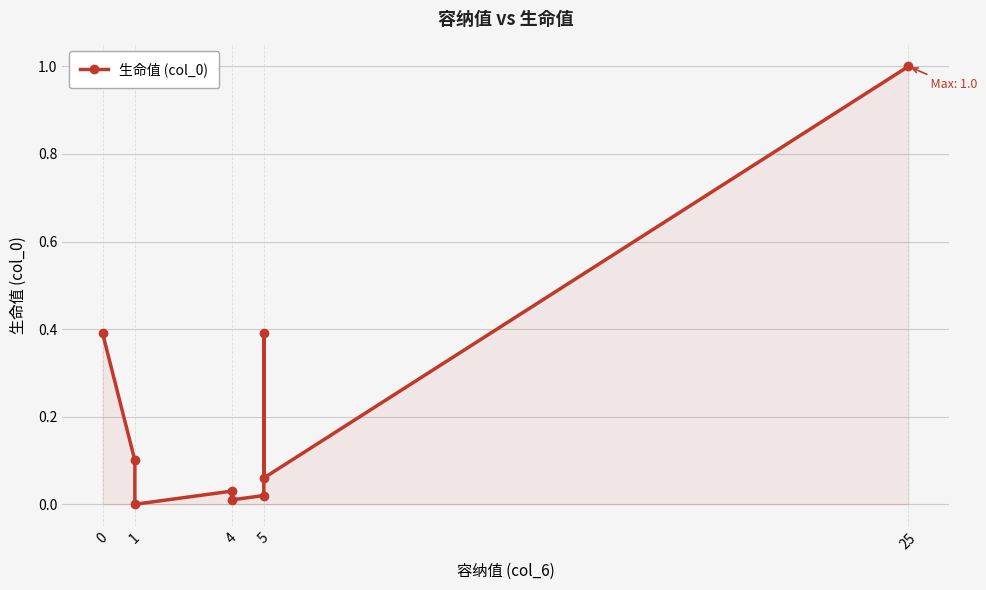

How many data points are above 0?

8